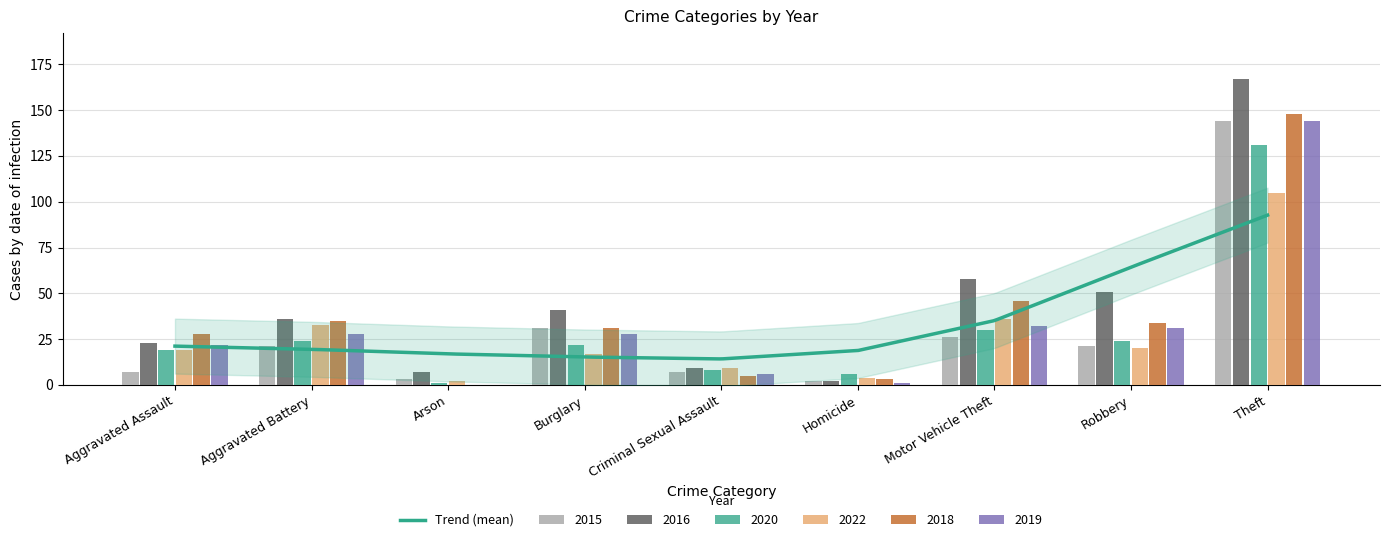

At how many categories does at least one series exceed 152?

1